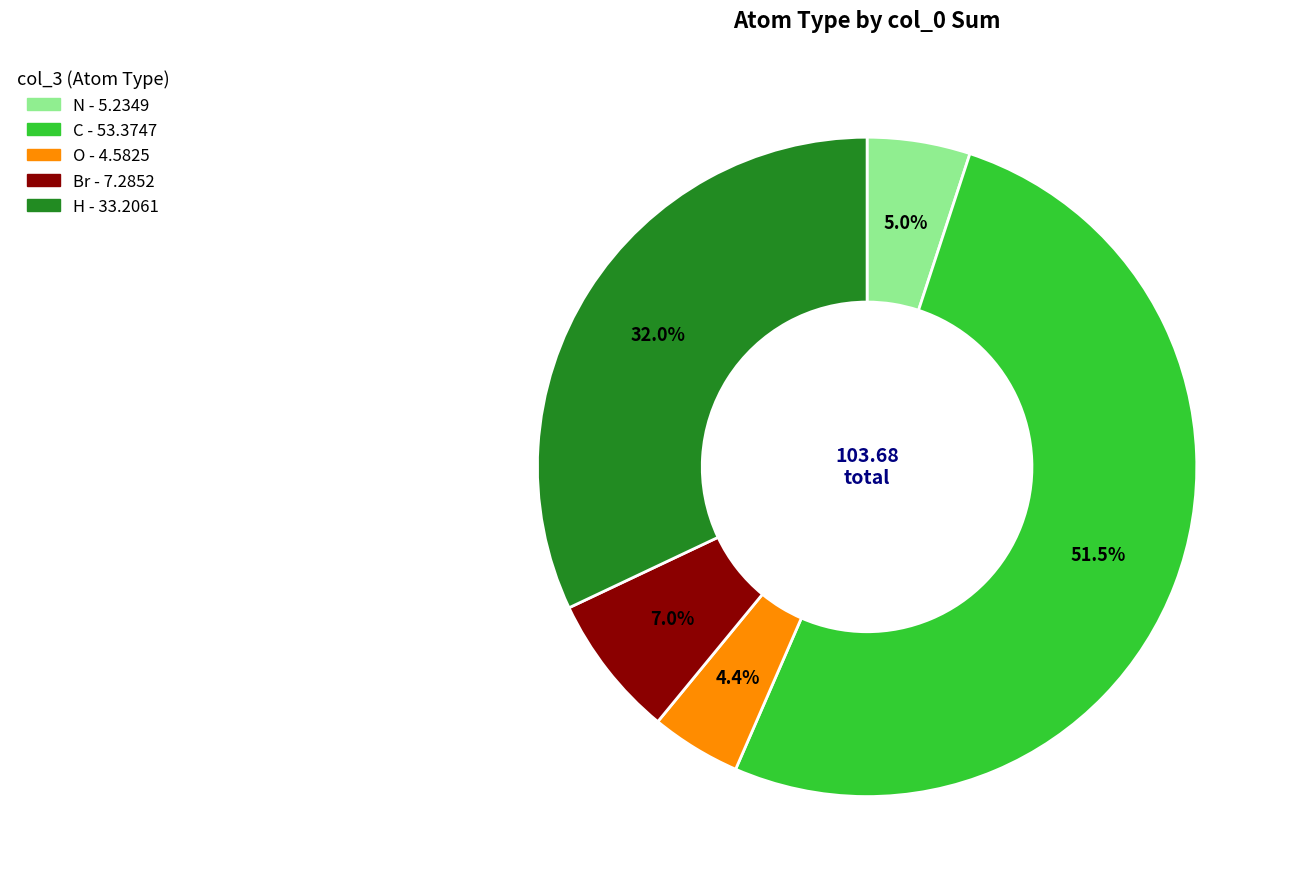

Which category has the biggest portion of the pie?

C